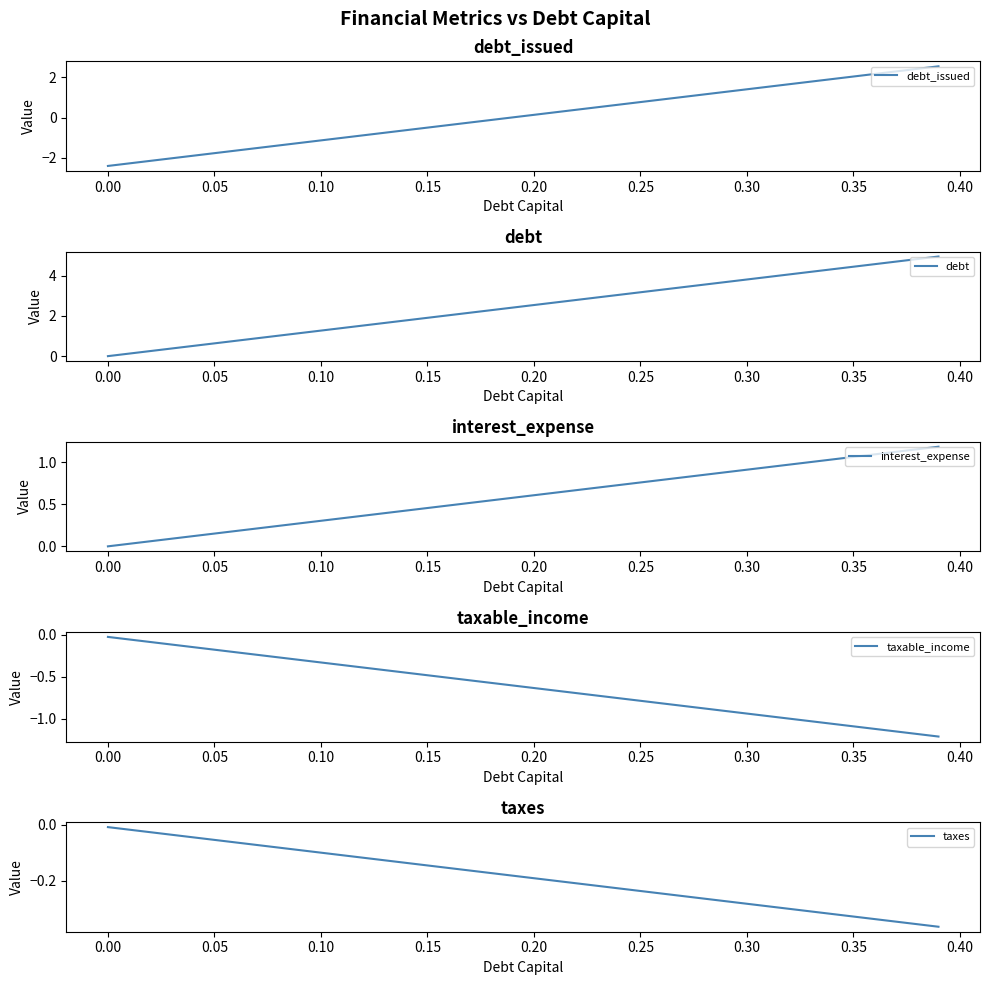

Which series has the largest total across all categories?

debt